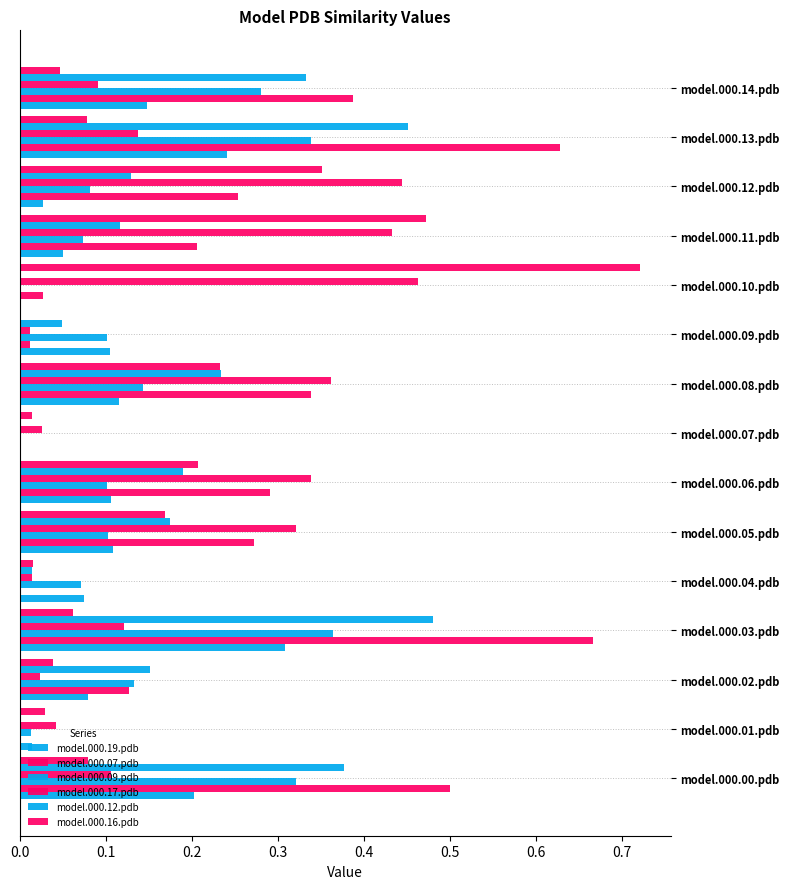

Reading right to left, list all the values displayed in this chart.

model.000.19.pdb: 0.1	0.2	0.0	0.1	0.0	0.1	0.1	0.0	0.1	0.1	0.1	0.3	0.1	0.0	0.2
model.000.07.pdb: 0.4	0.6	0.3	0.2	0.0	0.0	0.3	0.0	0.3	0.3	0.0	0.7	0.1	0.0	0.5
model.000.09.pdb: 0.3	0.3	0.1	0.1	0.0	0.1	0.1	0.0	0.1	0.1	0.1	0.4	0.1	0.0	0.3
model.000.17.pdb: 0.1	0.1	0.4	0.4	0.5	0.0	0.4	0.0	0.3	0.3	0.0	0.1	0.0	0.0	0.1
model.000.12.pdb: 0.3	0.5	0.1	0.1	0.0	0.0	0.2	0.0	0.2	0.2	0.0	0.5	0.2	0.0	0.4
model.000.16.pdb: 0.0	0.1	0.4	0.5	0.7	0.0	0.2	0.0	0.2	0.2	0.0	0.1	0.0	0.0	0.1